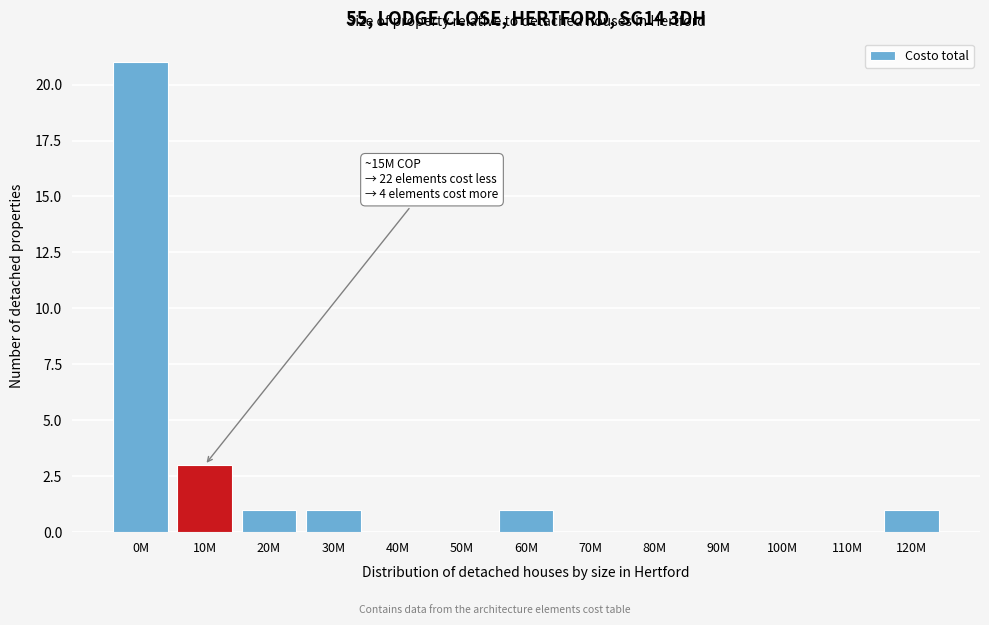

Reading left to right, transcribe all the data shown in this chart.

0M=21	10M=3	20M=1	30M=1	40M=0	50M=0	60M=1	70M=0	80M=0	90M=0	100M=0	110M=0	120M=1